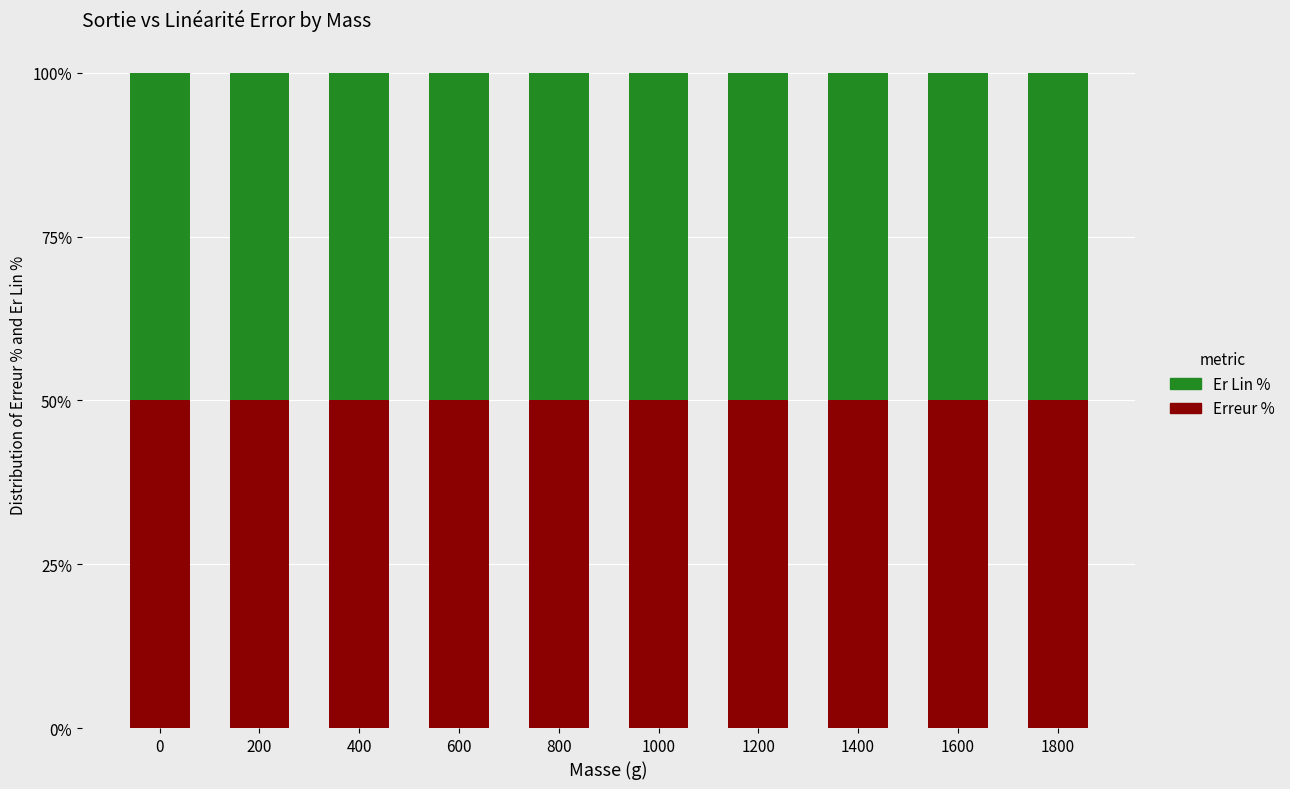

How many groups of bars are there?

10